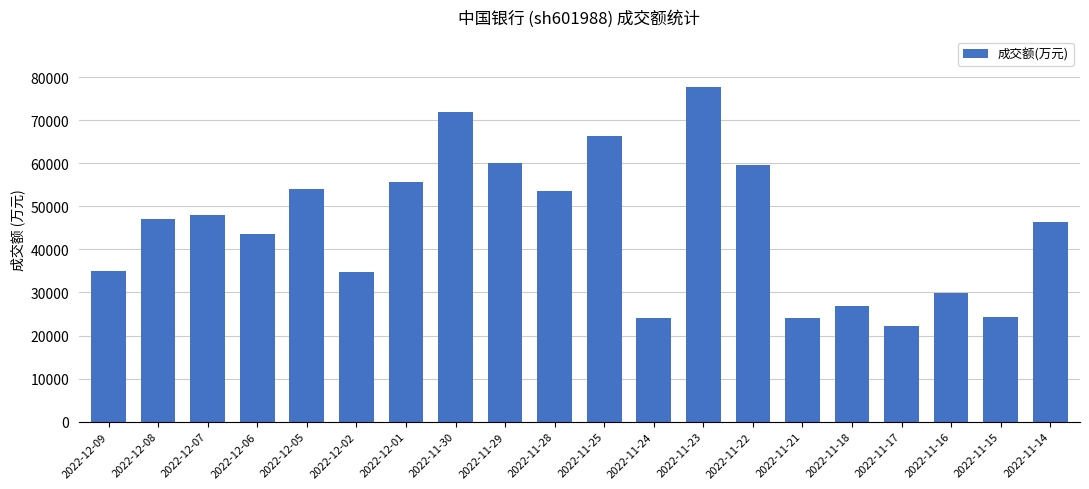

Where is the data nearest to the value 49995?

2022-12-07